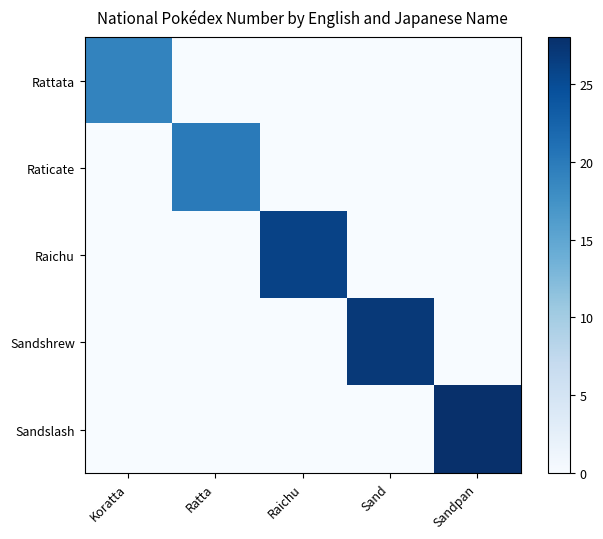

At how many categories does at least one series exceed 9?

5